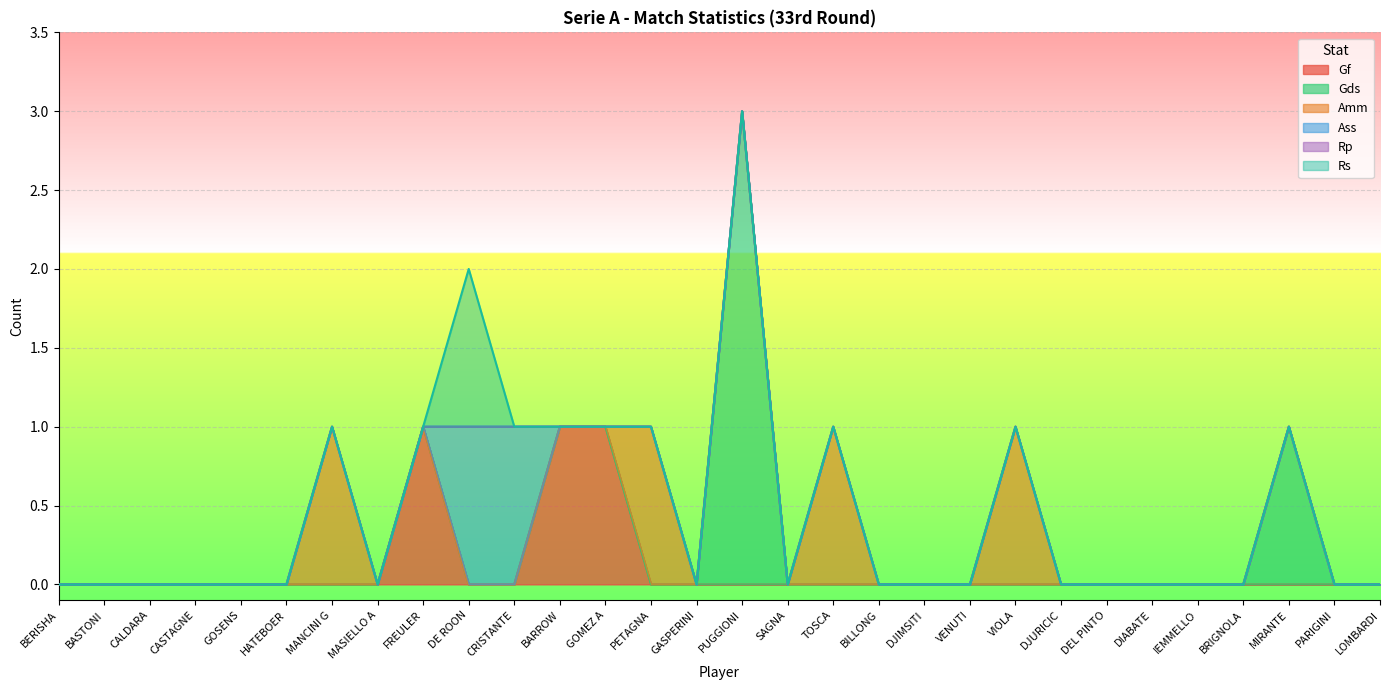

True or false: Rp and Rs intersect in this chart.

False